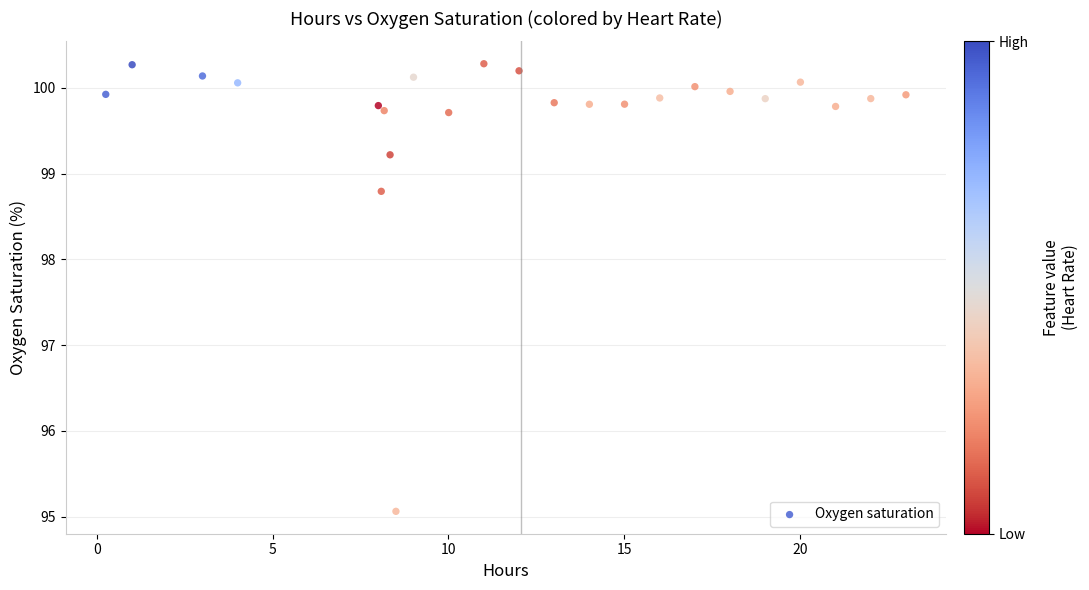

What is the range of X values (max minus min)?

22.8